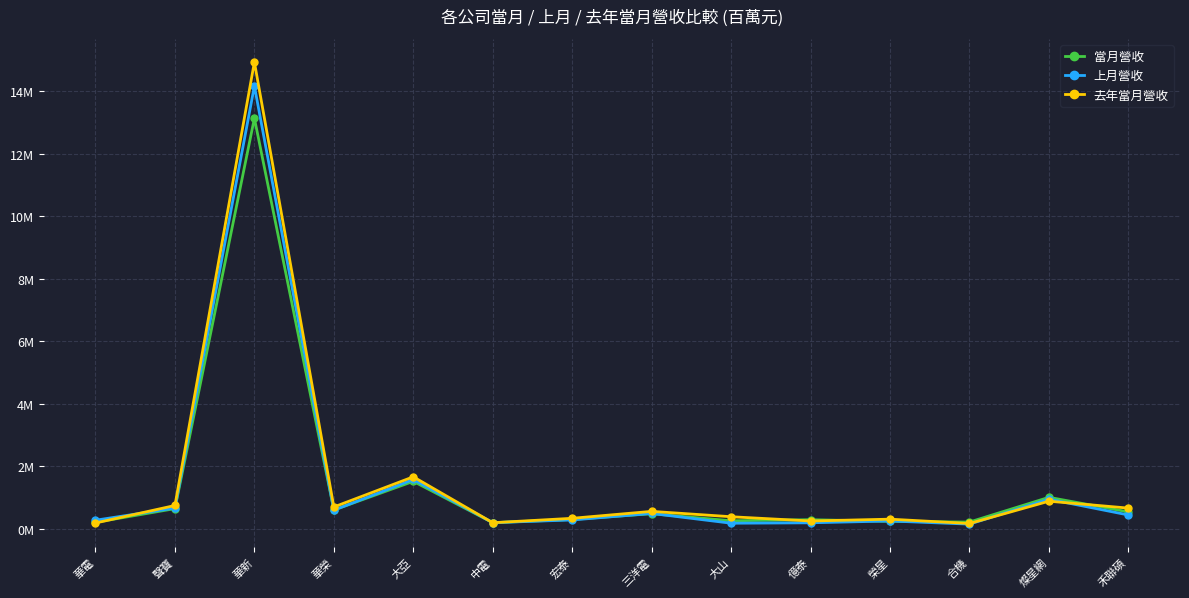

What are all the series names shown in the legend?

當月營收, 上月營收, 去年當月營收